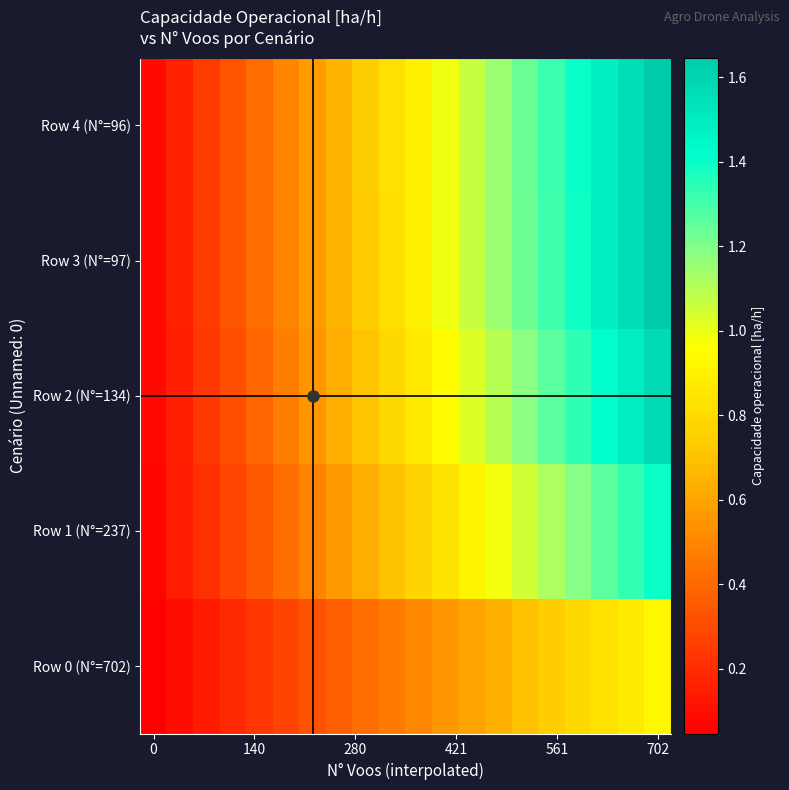

At which category is the sum across all series the highest?

702